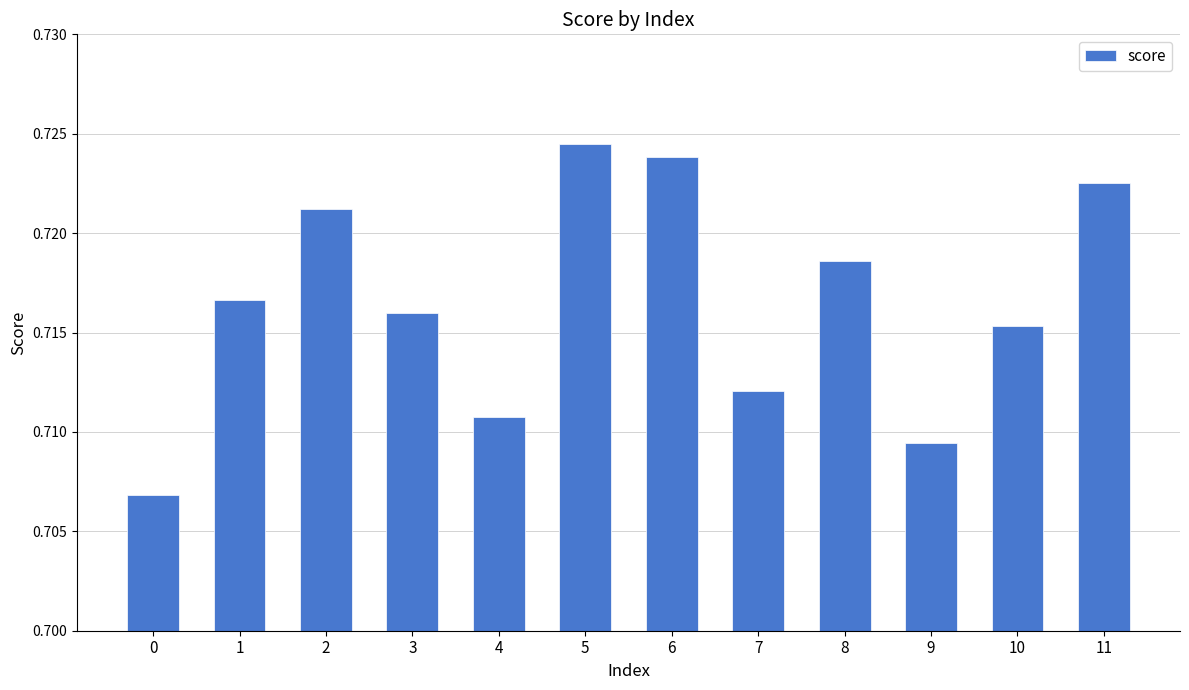

List the labels in order of value, smallest first.

0, 9, 4, 7, 10, 3, 1, 8, 2, 11, 6, 5